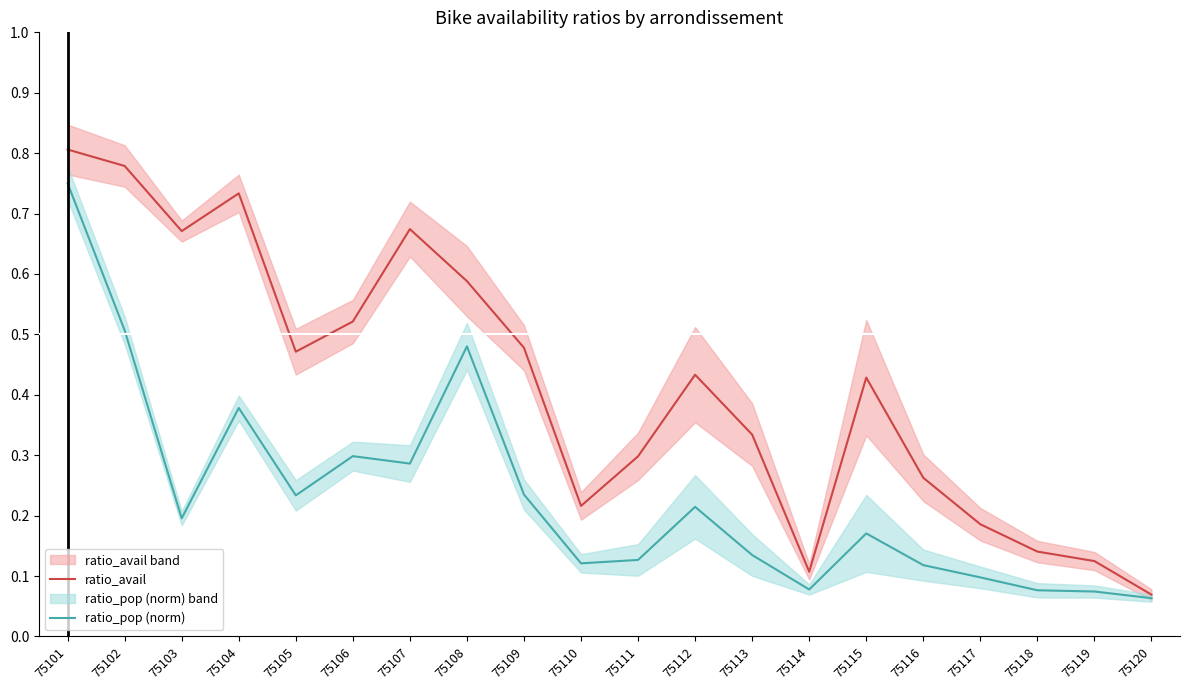

Rank the series at 75111 from highest to lowest value.

ratio_avail, ratio_pop (norm)